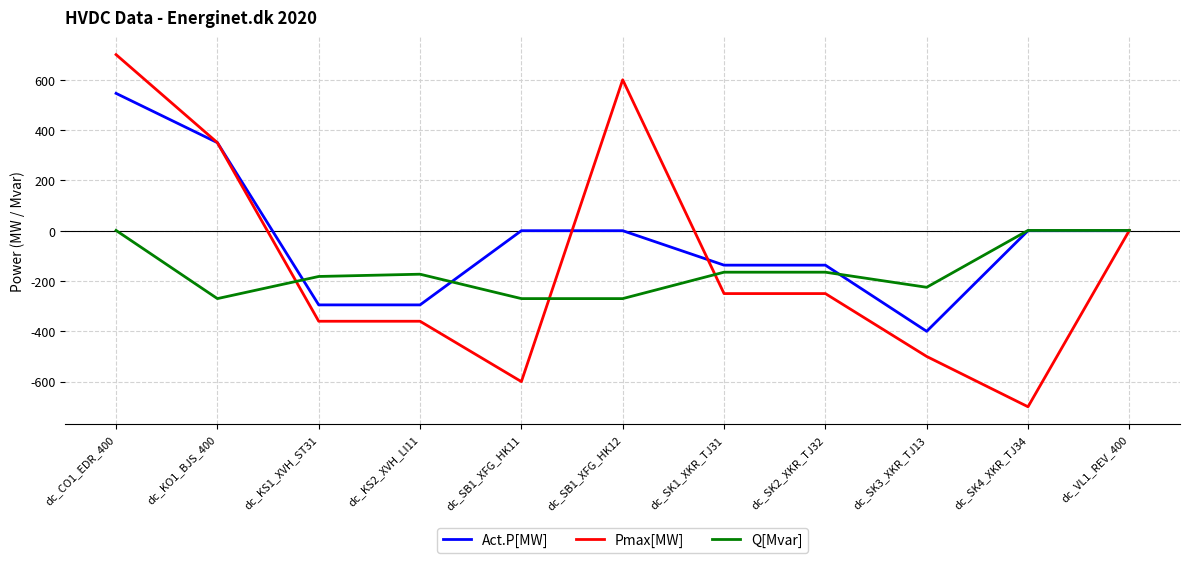

What is the difference between the maximum and second lowest values in the Act.P[MW] series?

841